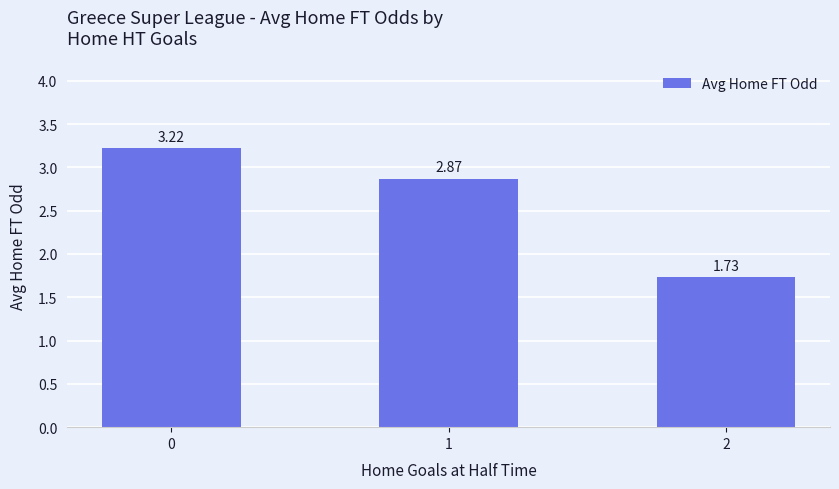

How many distinct data groups are displayed?

1